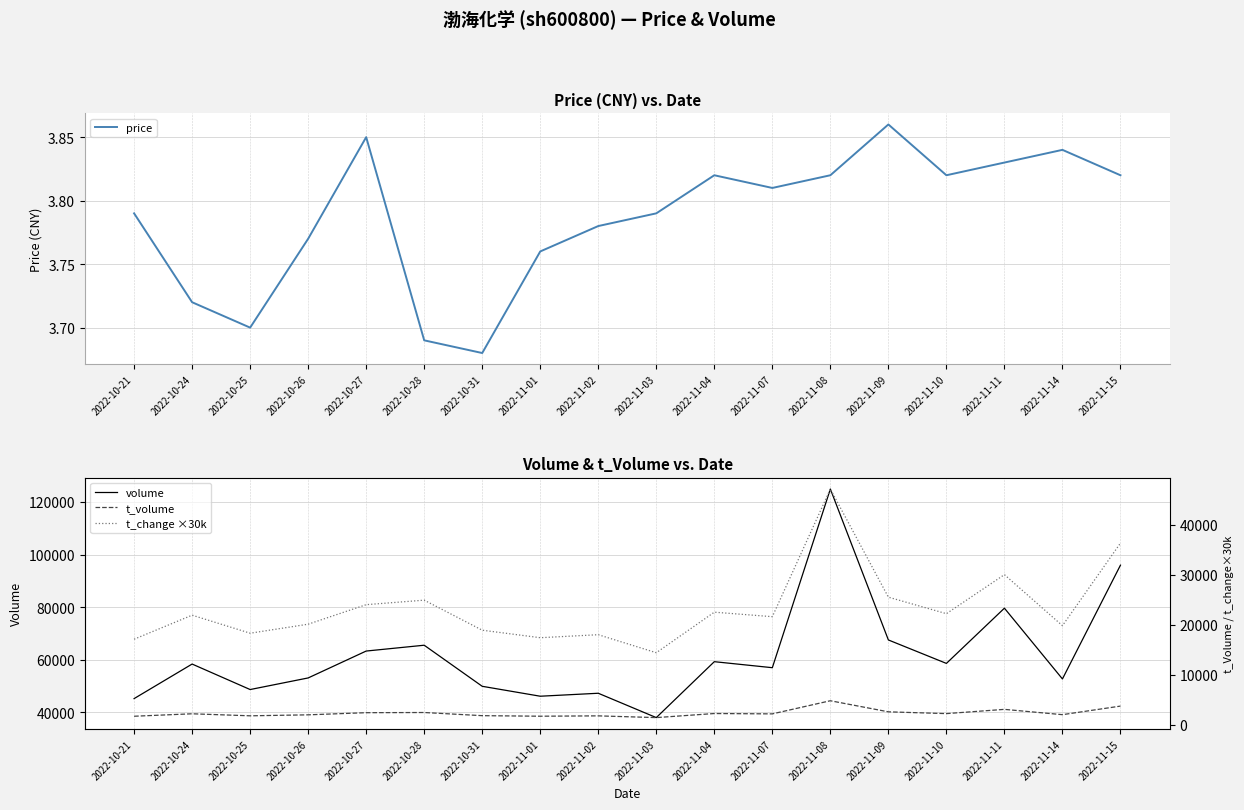

The t_volume series shows 3739.0 at 2022-11-15. True or false?

True